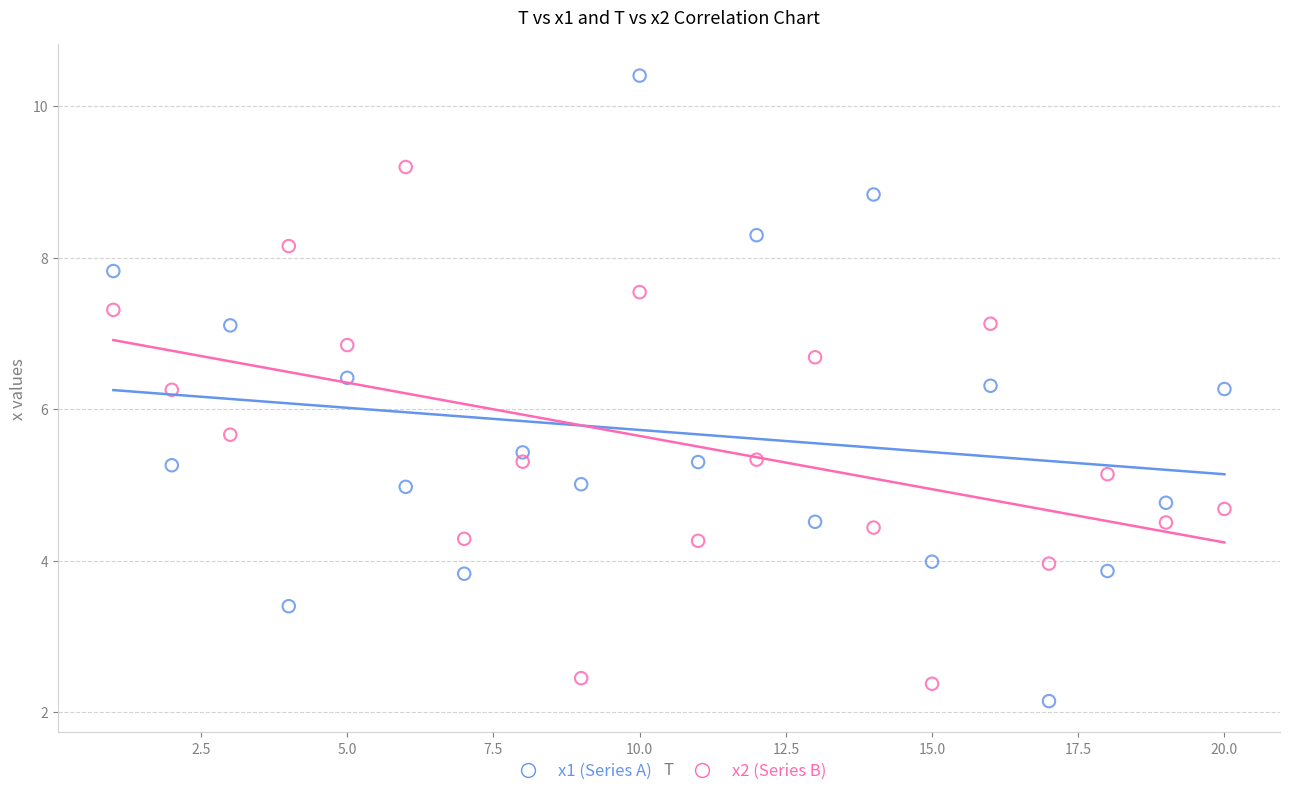

What is the X range (max minus min) for the scatter plot?

19.0